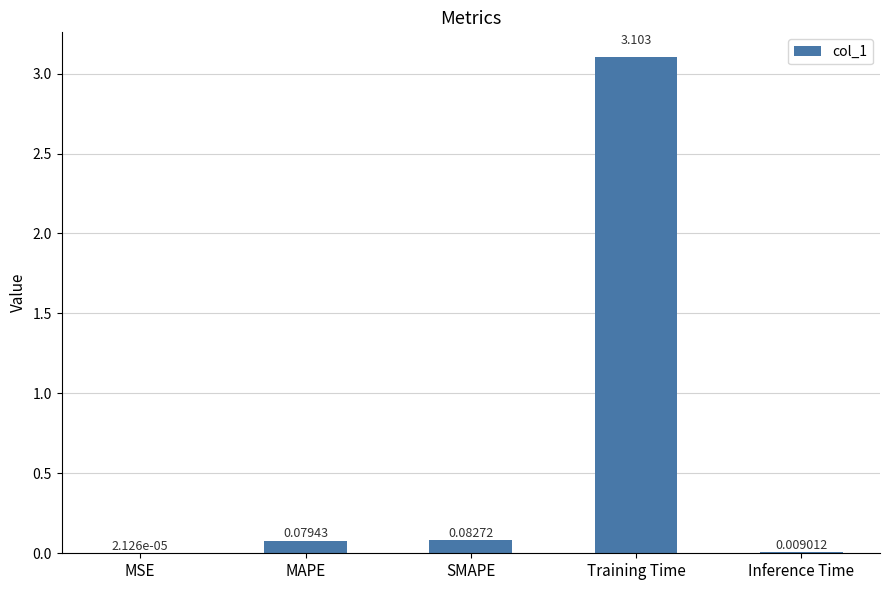

Which has a higher value, Inference Time or Training Time?

Training Time